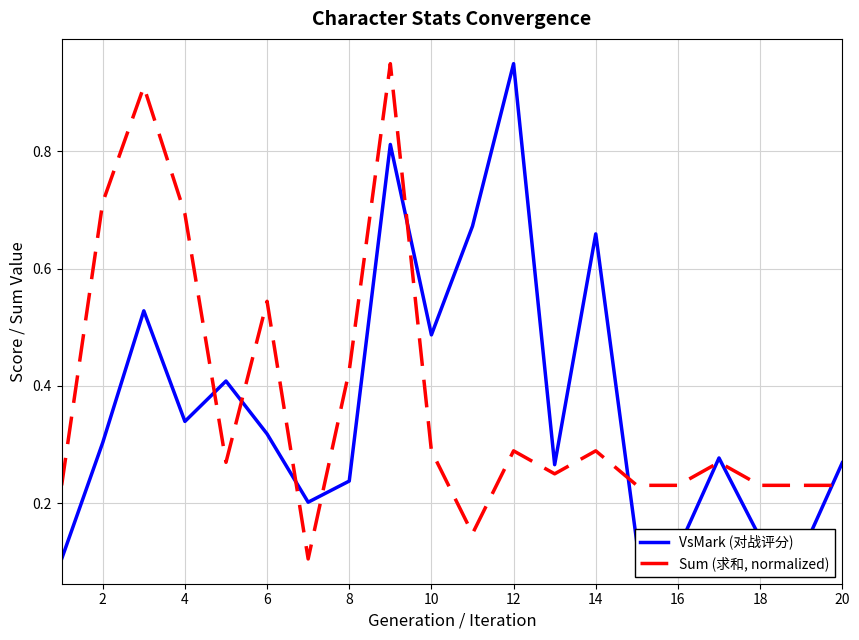

Rank the series by their average value, from highest to lowest.

Sum (求和, normalized), VsMark (对战评分)